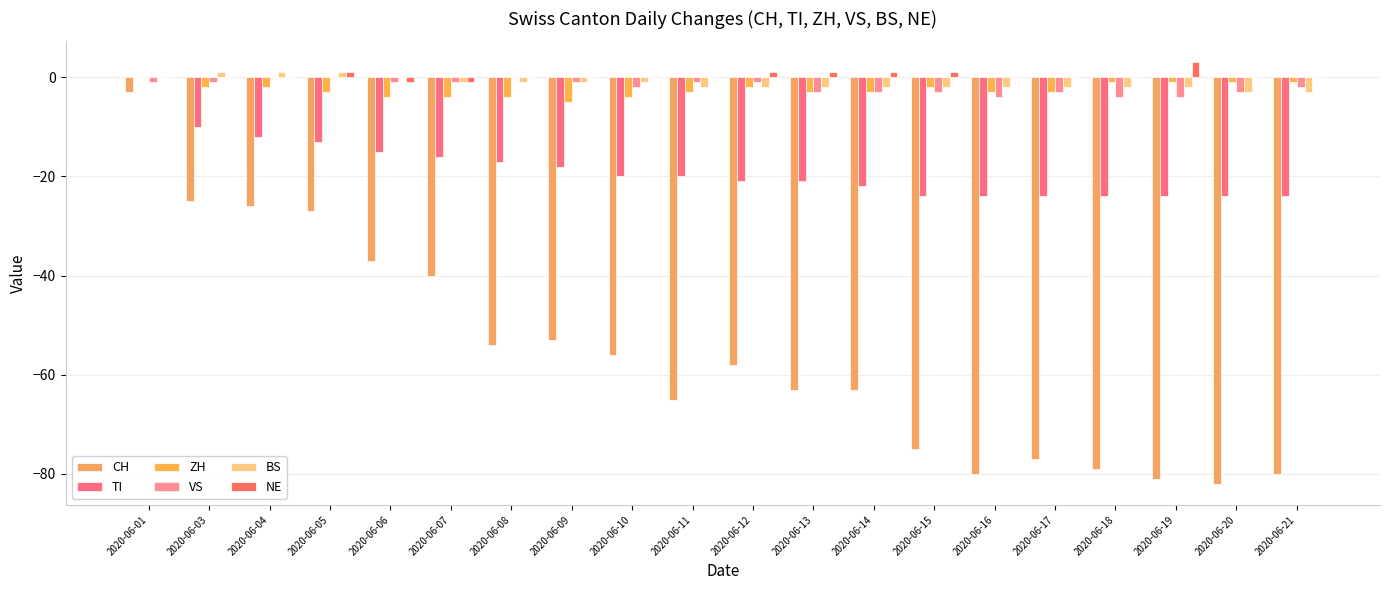

At which label does CH reach its peak?

2020-06-01